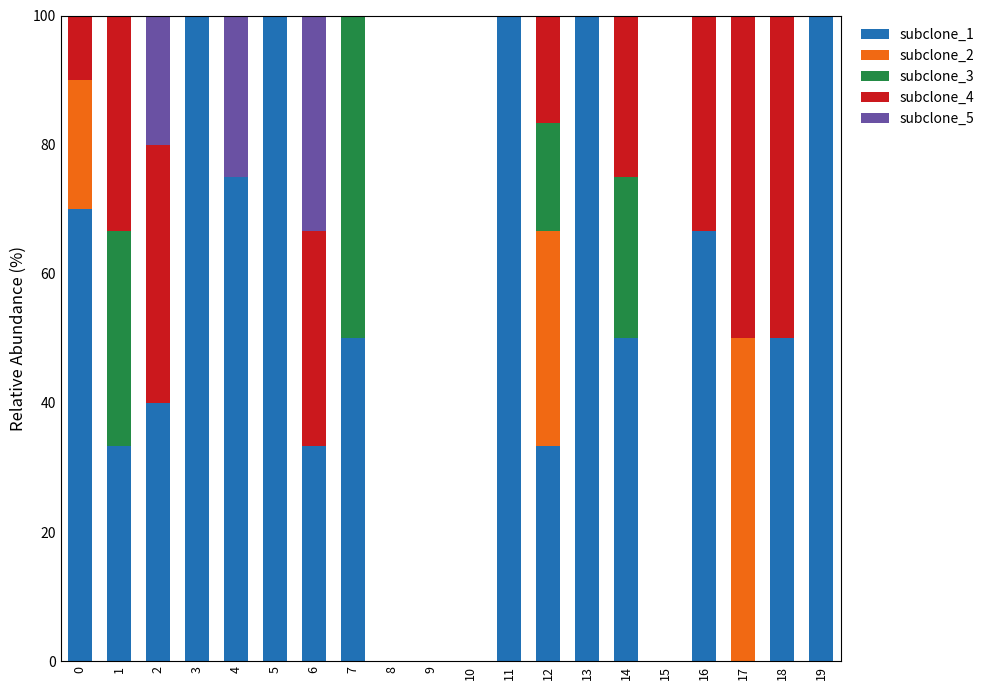

Does the chart contain stacked bars?

Yes